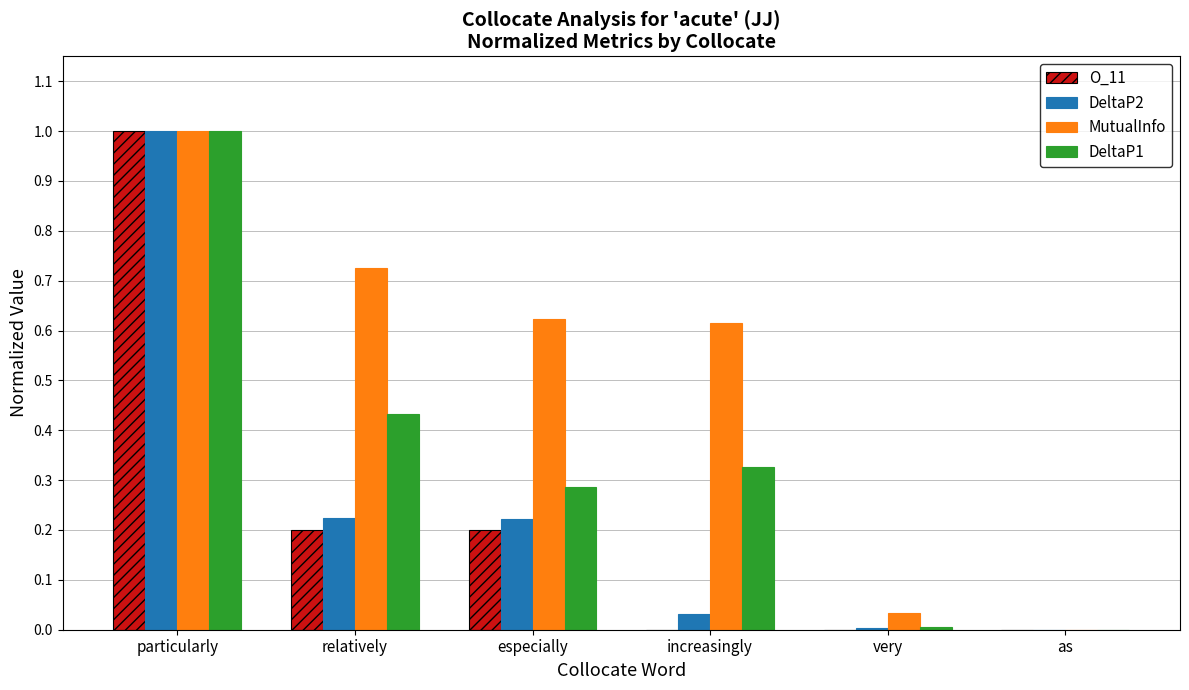

What is the sum of all MutualInfo values?

3.0